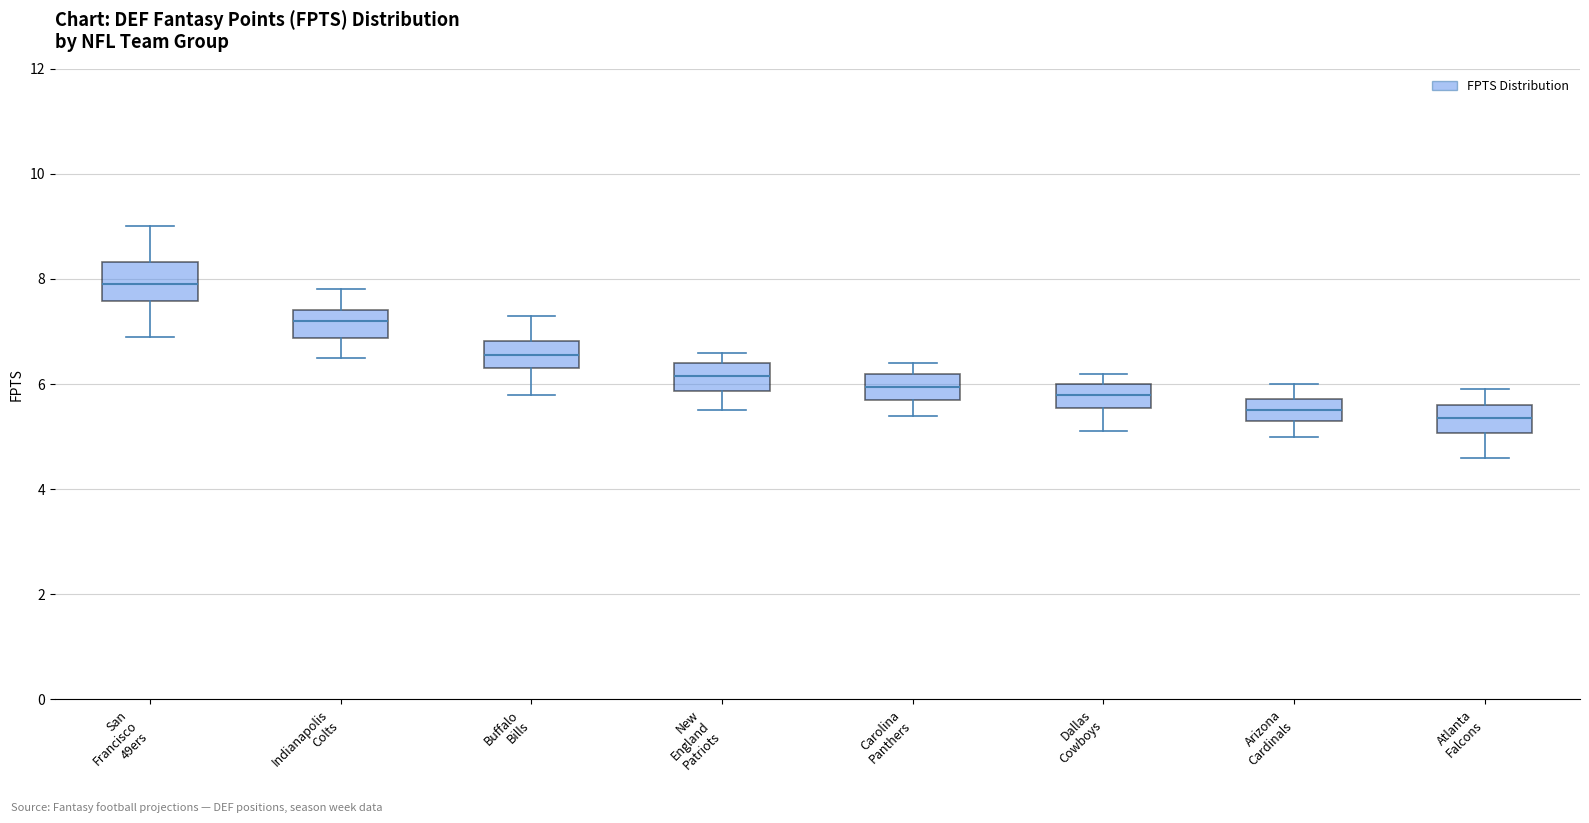

Reading left to right, transcribe this box plot: for each box, give where its median line is, the range the box spans, and where its two whiskers end, as read against the y-axis. The values are not printed on the chart, so give them approximately, as read against the axis.

San Francisco 49ers: median 8.0, box 7.6 to 8.4, whiskers 7.0 to 9.0
Indianapolis Colts: median 7.2, box 6.8 to 7.4, whiskers 6.6 to 7.8
Buffalo Bills: median 6.6, box 6.4 to 6.8, whiskers 5.8 to 7.4
New England Patriots: median 6.2, box 5.8 to 6.4, whiskers 5.6 to 6.6
Carolina Panthers: median 6.0, box 5.8 to 6.2, whiskers 5.4 to 6.4
Dallas Cowboys: median 5.8, box 5.6 to 6.0, whiskers 5.2 to 6.2
Arizona Cardinals: median 5.6, box 5.4 to 5.8, whiskers 5.0 to 6.0
Atlanta Falcons: median 5.4, box 5.0 to 5.6, whiskers 4.6 to 6.0